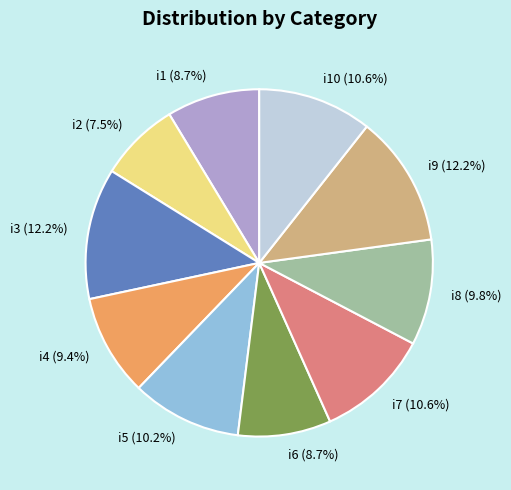

Combined, do i2 (7.5%) and i5 (10.2%) account for over 50%?

No